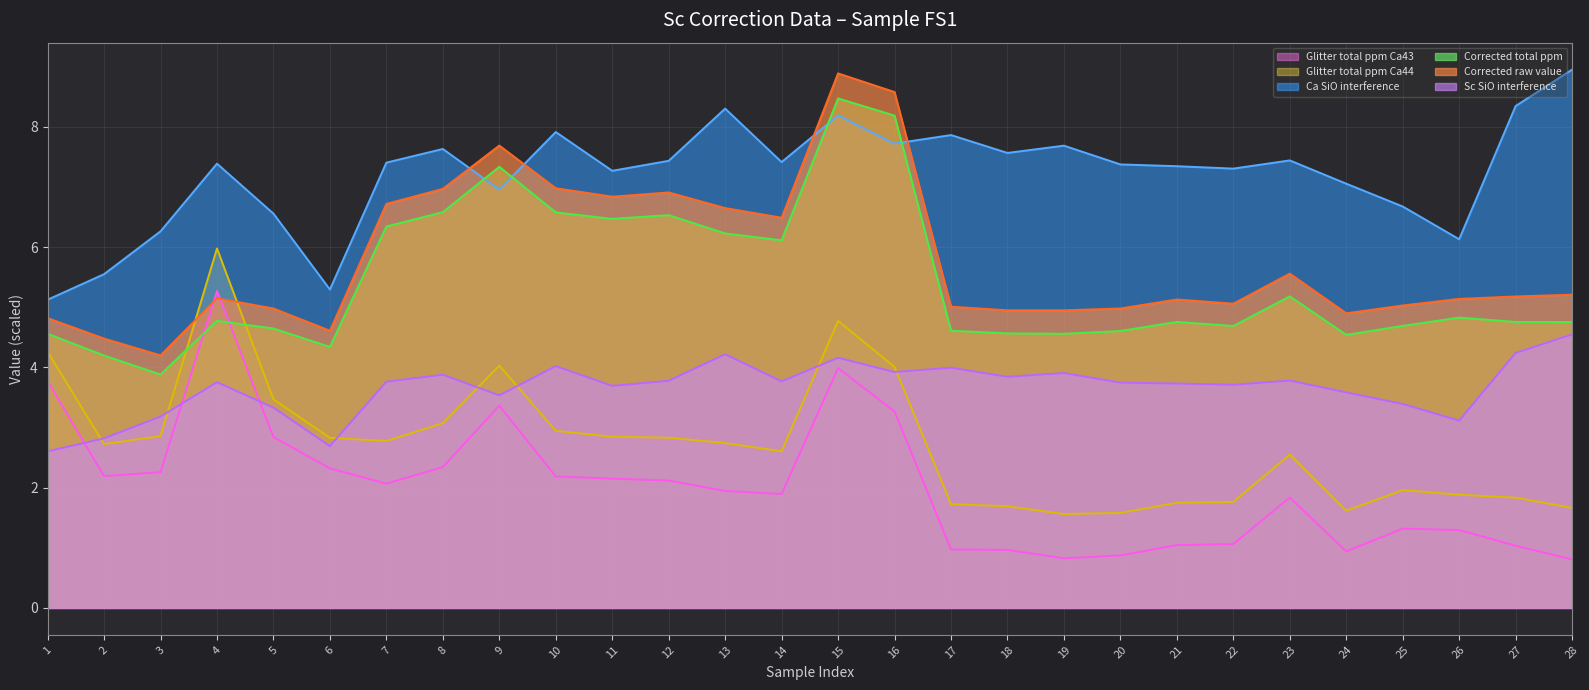

True or false: Corrected total ppm and Corrected raw value intersect in this chart.

False